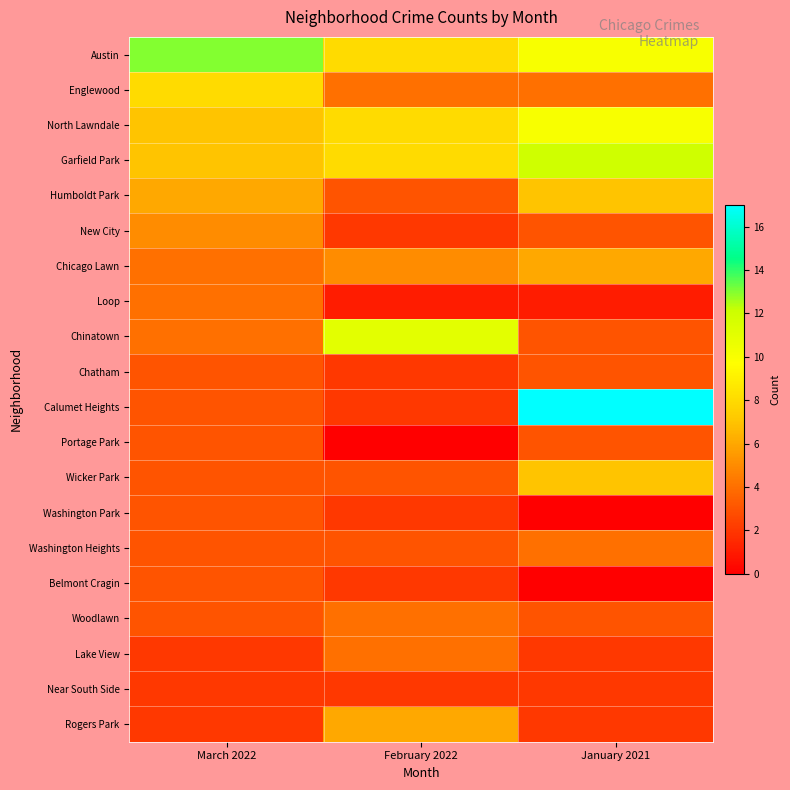

Reading right to left, extract all data points from this chart.

Austin: January 2021=10	February 2022=8	March 2022=13
Englewood: January 2021=4	February 2022=4	March 2022=8
North Lawndale: January 2021=10	February 2022=8	March 2022=7
Garfield Park: January 2021=12	February 2022=8	March 2022=7
Humboldt Park: January 2021=7	February 2022=3	March 2022=6
New City: January 2021=3	February 2022=2	March 2022=5
Chicago Lawn: January 2021=6	February 2022=5	March 2022=4
Loop: January 2021=1	February 2022=1	March 2022=4
Chinatown: January 2021=3	February 2022=11	March 2022=4
Chatham: January 2021=3	February 2022=2	March 2022=3
Calumet Heights: January 2021=17	February 2022=2	March 2022=3
Portage Park: January 2021=3	February 2022=0	March 2022=3
Wicker Park: January 2021=7	February 2022=3	March 2022=3
Washington Park: January 2021=0	February 2022=2	March 2022=3
Washington Heights: January 2021=4	February 2022=3	March 2022=3
Belmont Cragin: January 2021=0	February 2022=2	March 2022=3
Woodlawn: January 2021=3	February 2022=4	March 2022=3
Lake View: January 2021=2	February 2022=4	March 2022=2
Near South Side: January 2021=2	February 2022=2	March 2022=2
Rogers Park: January 2021=2	February 2022=6	March 2022=2